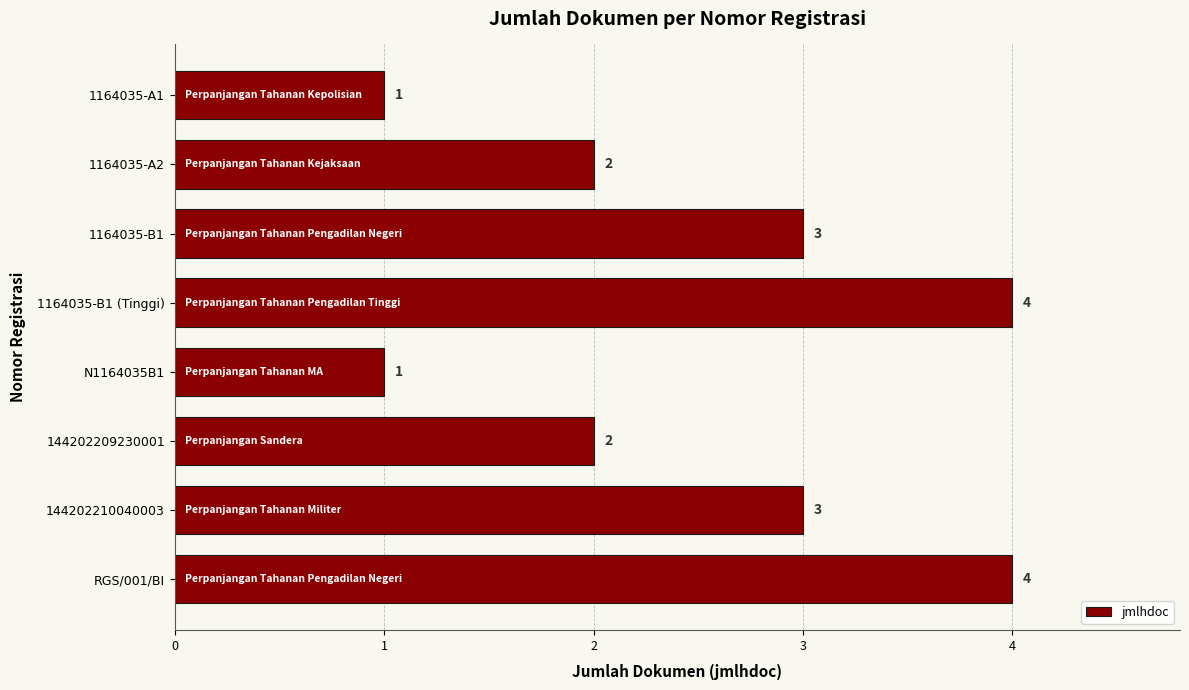

How many series are shown in this chart?

1